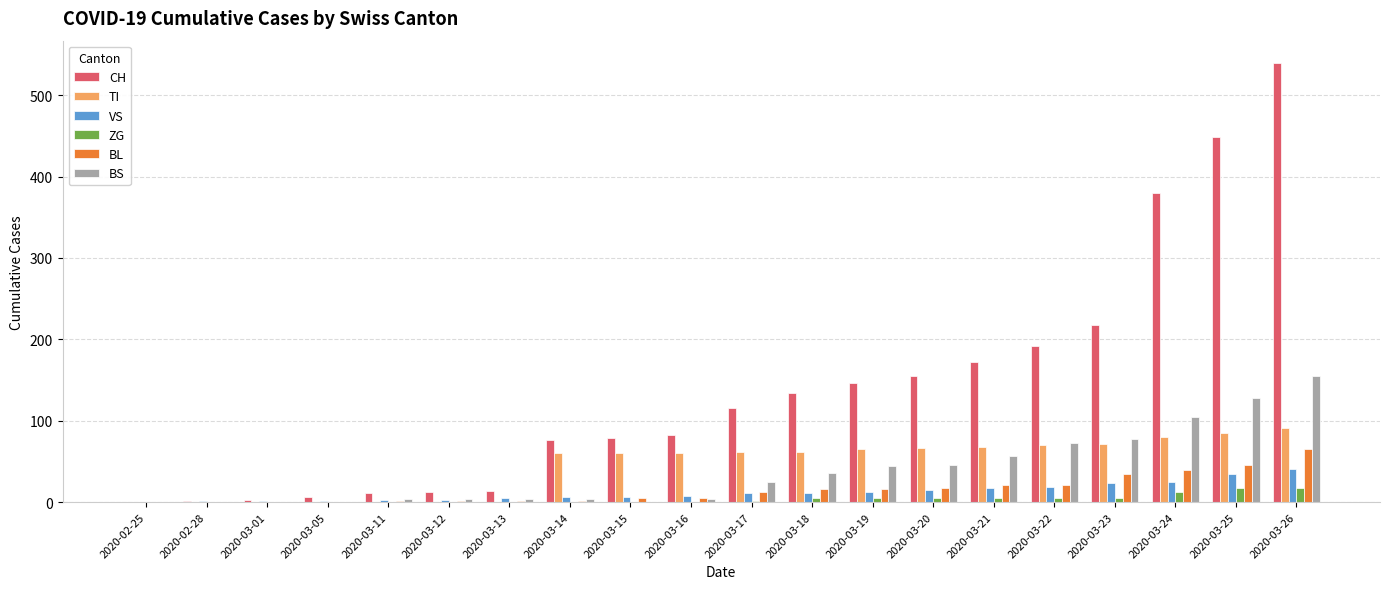

Is the value of BL at 2020-03-14 greater than the value of TI at 2020-03-26?

No